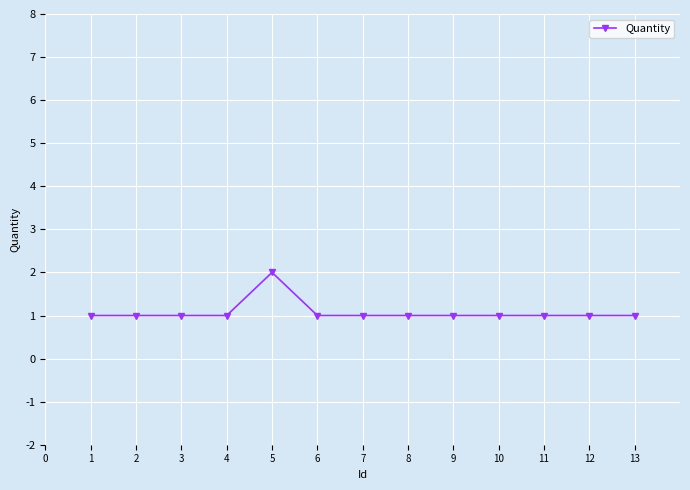

What value does the data have at 11?

1